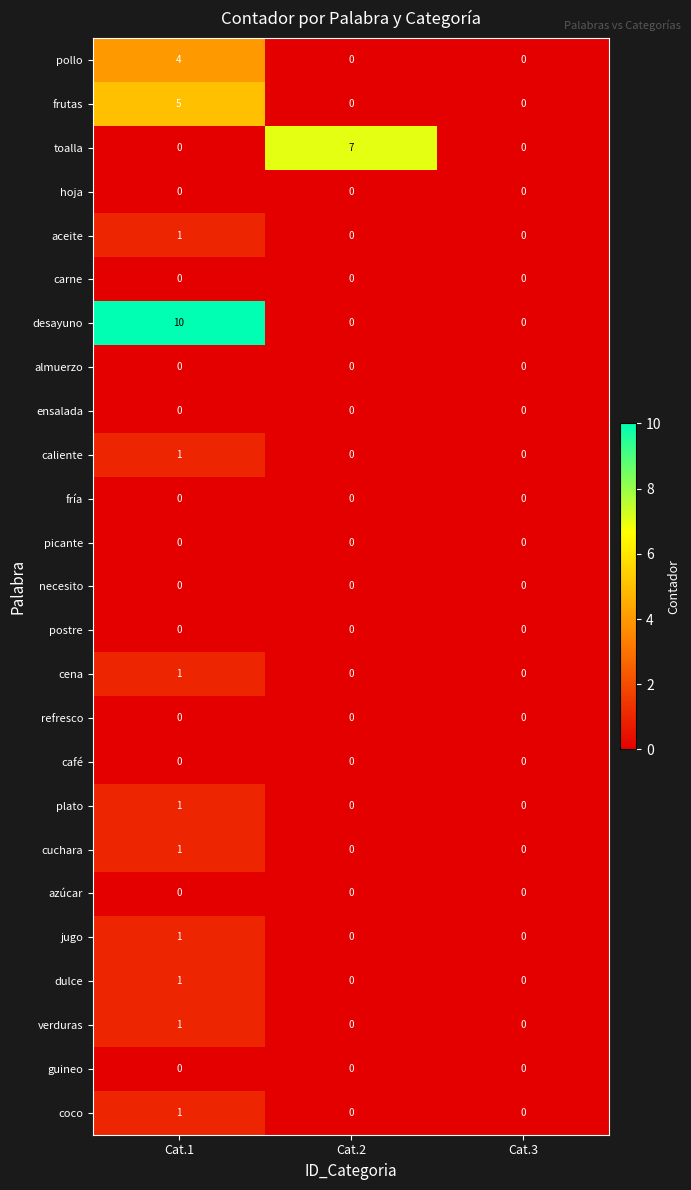

At which category is the sum across all series the highest?

Cat.1